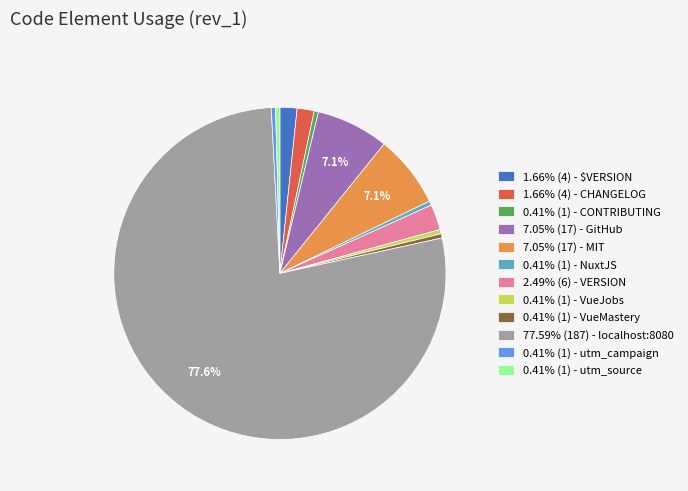

Is the sum of 0.41% (1) - VueMastery and 1.66% (4) - $VERSION greater than half?

No